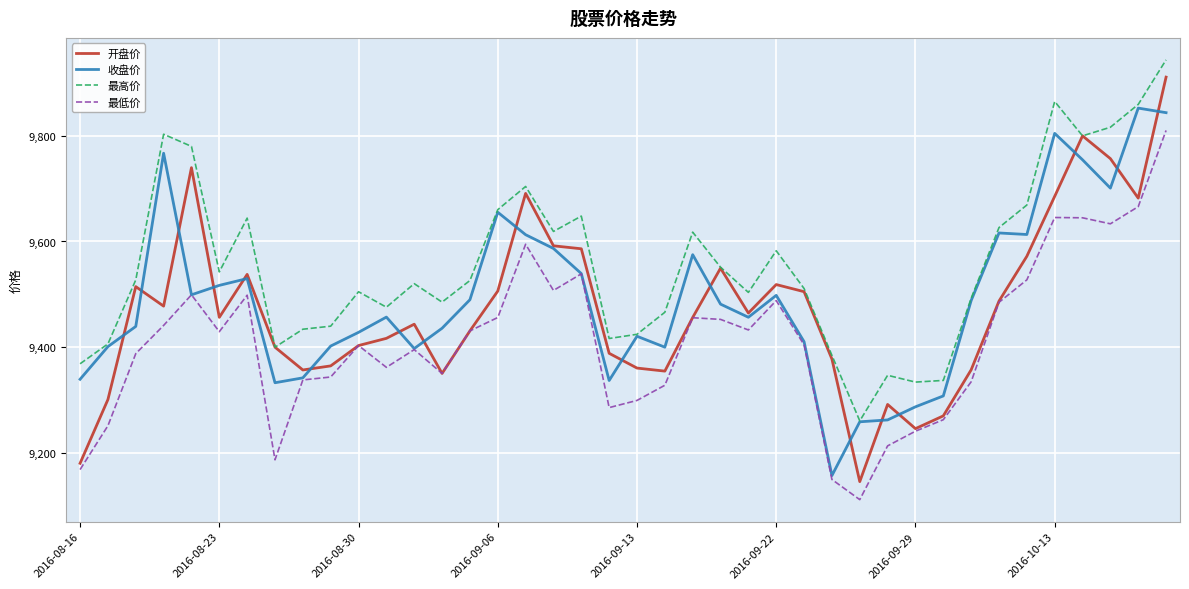

At how many categories does at least one series exceed 9342?

37